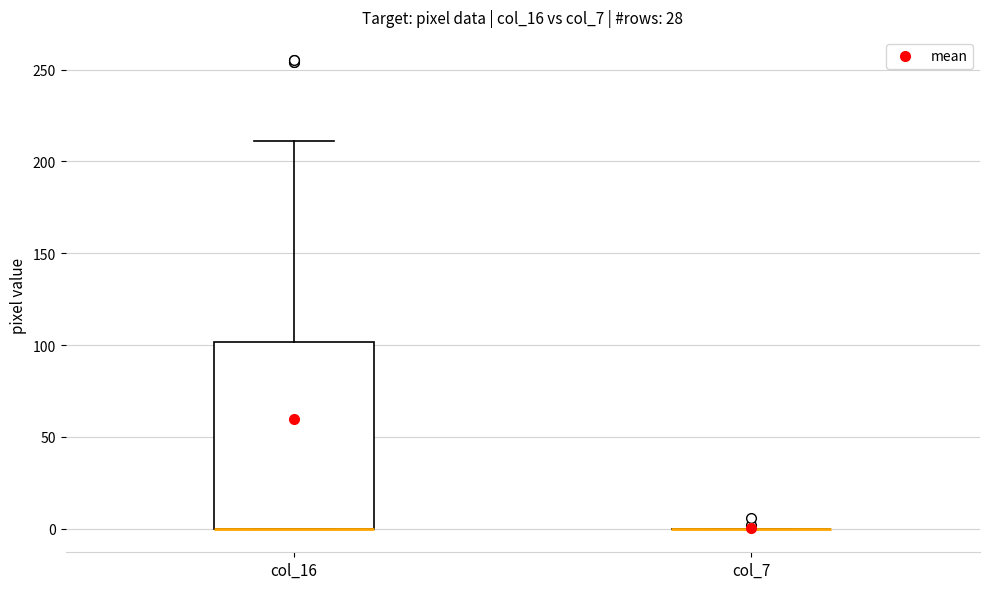

Reading left to right, read every box against the y-axis: the position of its median line, the range the box covers, and the ends of its whiskers. The values are not printed on the chart, so give them approximately, as read against the axis.

col_16: median 0 (drawn on the box's lower edge), box 0 to 100, whiskers 0 to 210
col_7: box collapsed to a line at 0, whiskers 0 to 0